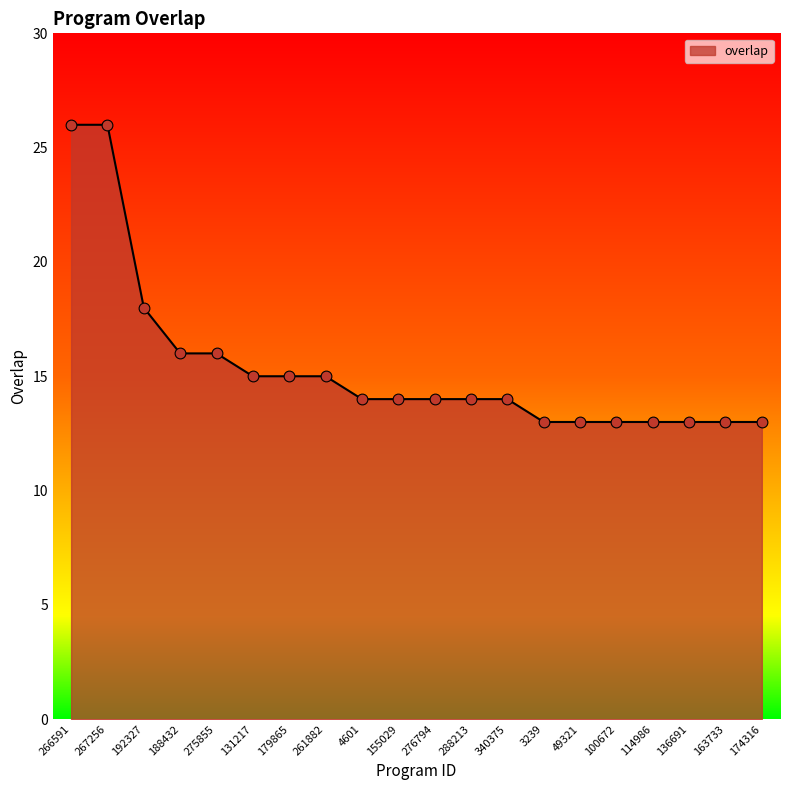

Between 49321 and 4601, which is larger?

4601